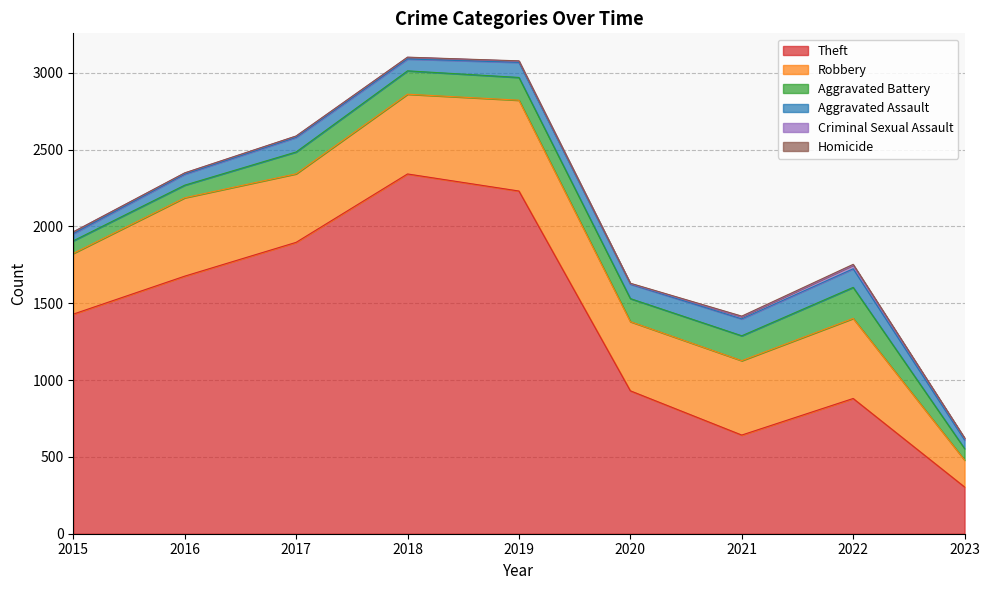

Does the chart display data point markers on the line(s)?

No